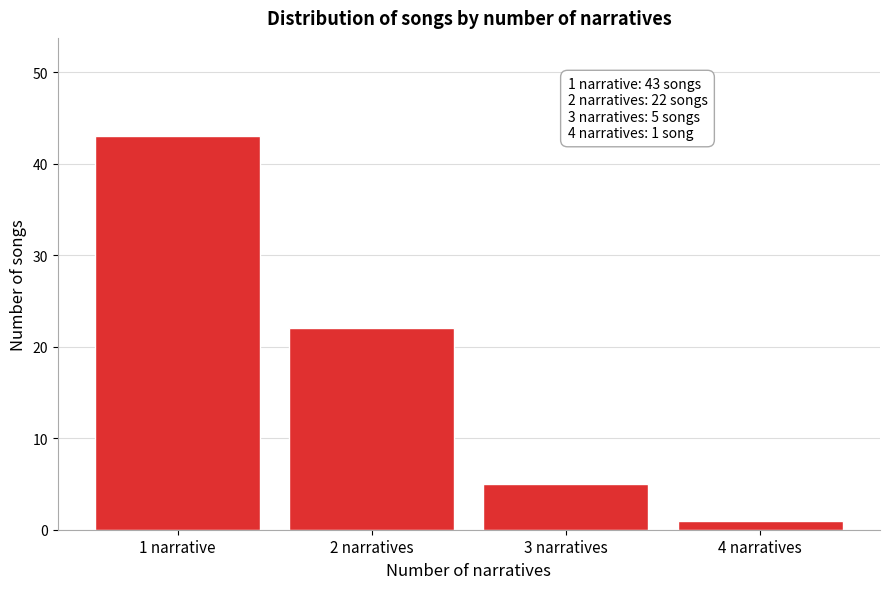

Reading left to right, what are all the values shown in this chart?

43	22	5	1